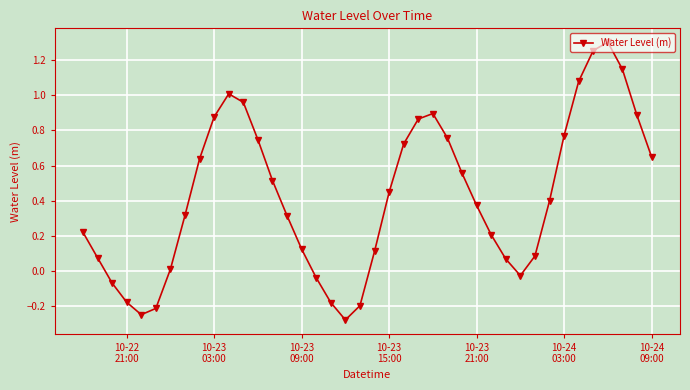

How many interior local peaks (higher than both neighbors) does the data have?

3